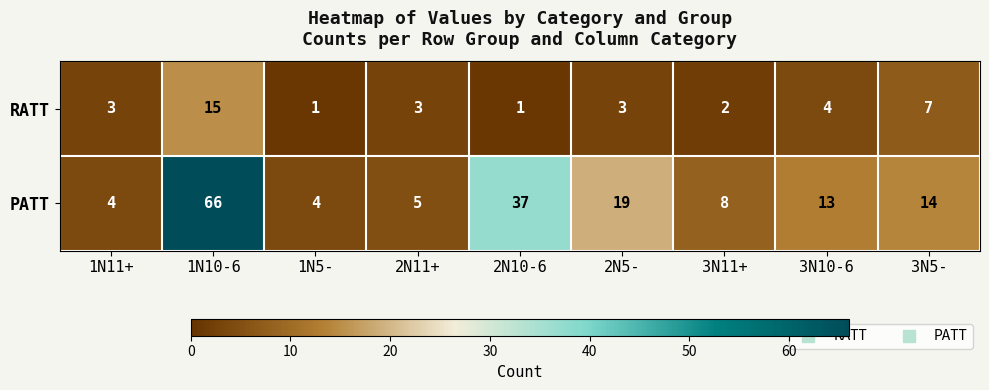

How many categories are shown in the chart?

9